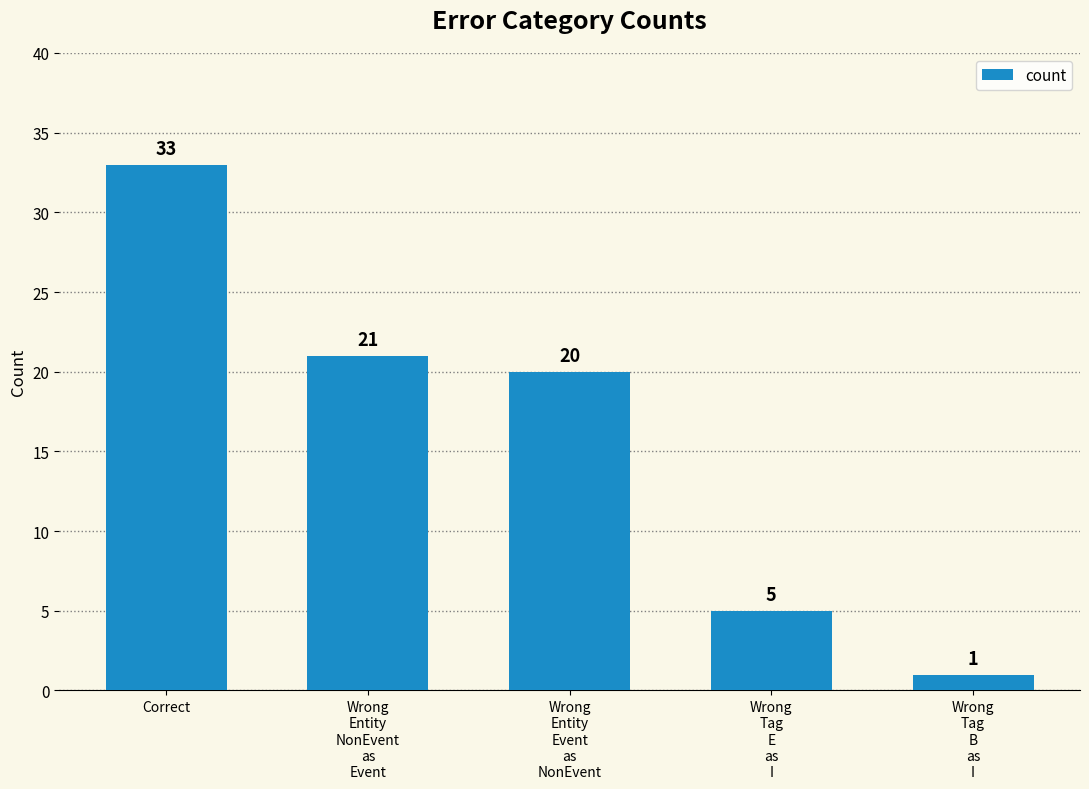

Reading left to right, list all the values displayed in this chart.

33	21	20	5	1